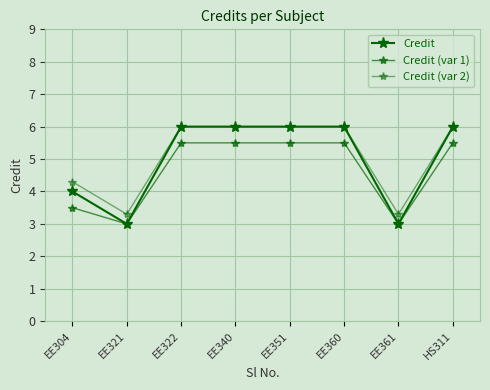

How many categories are shown in the chart?

8